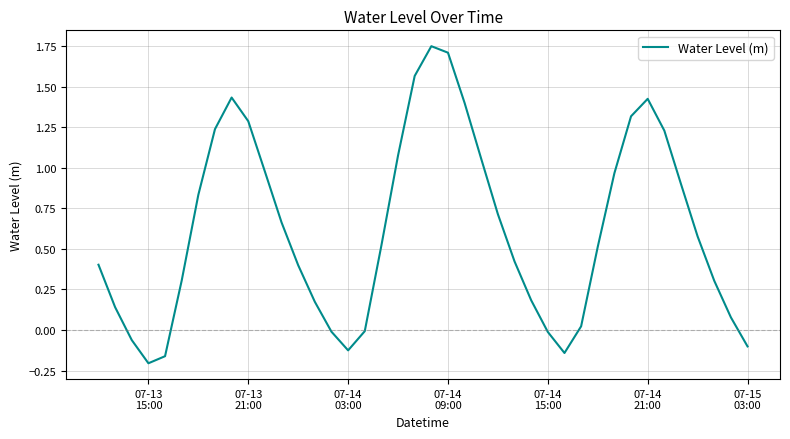

What is the difference between the maximum and minimum values?

2.0